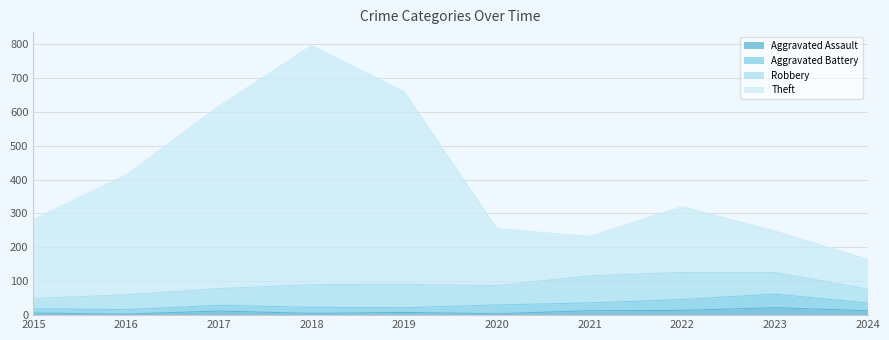

Where does the Aggravated Assault series first go above 12?

2021